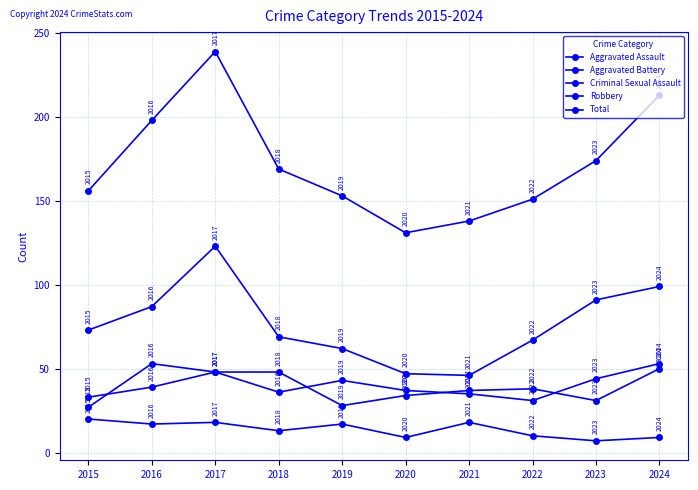

Reading right to left, list all the values displayed in this chart.

Aggravated Assault: 2024=53	2023=44	2022=31	2021=35	2020=37	2019=43	2018=36	2017=48	2016=53	2015=27
Aggravated Battery: 2024=50	2023=31	2022=38	2021=37	2020=34	2019=28	2018=48	2017=48	2016=39	2015=33
Criminal Sexual Assault: 2024=9	2023=7	2022=10	2021=18	2020=9	2019=17	2018=13	2017=18	2016=17	2015=20
Robbery: 2024=99	2023=91	2022=67	2021=46	2020=47	2019=62	2018=69	2017=123	2016=87	2015=73
Total: 2024=213	2023=174	2022=151	2021=138	2020=131	2019=153	2018=169	2017=239	2016=198	2015=156